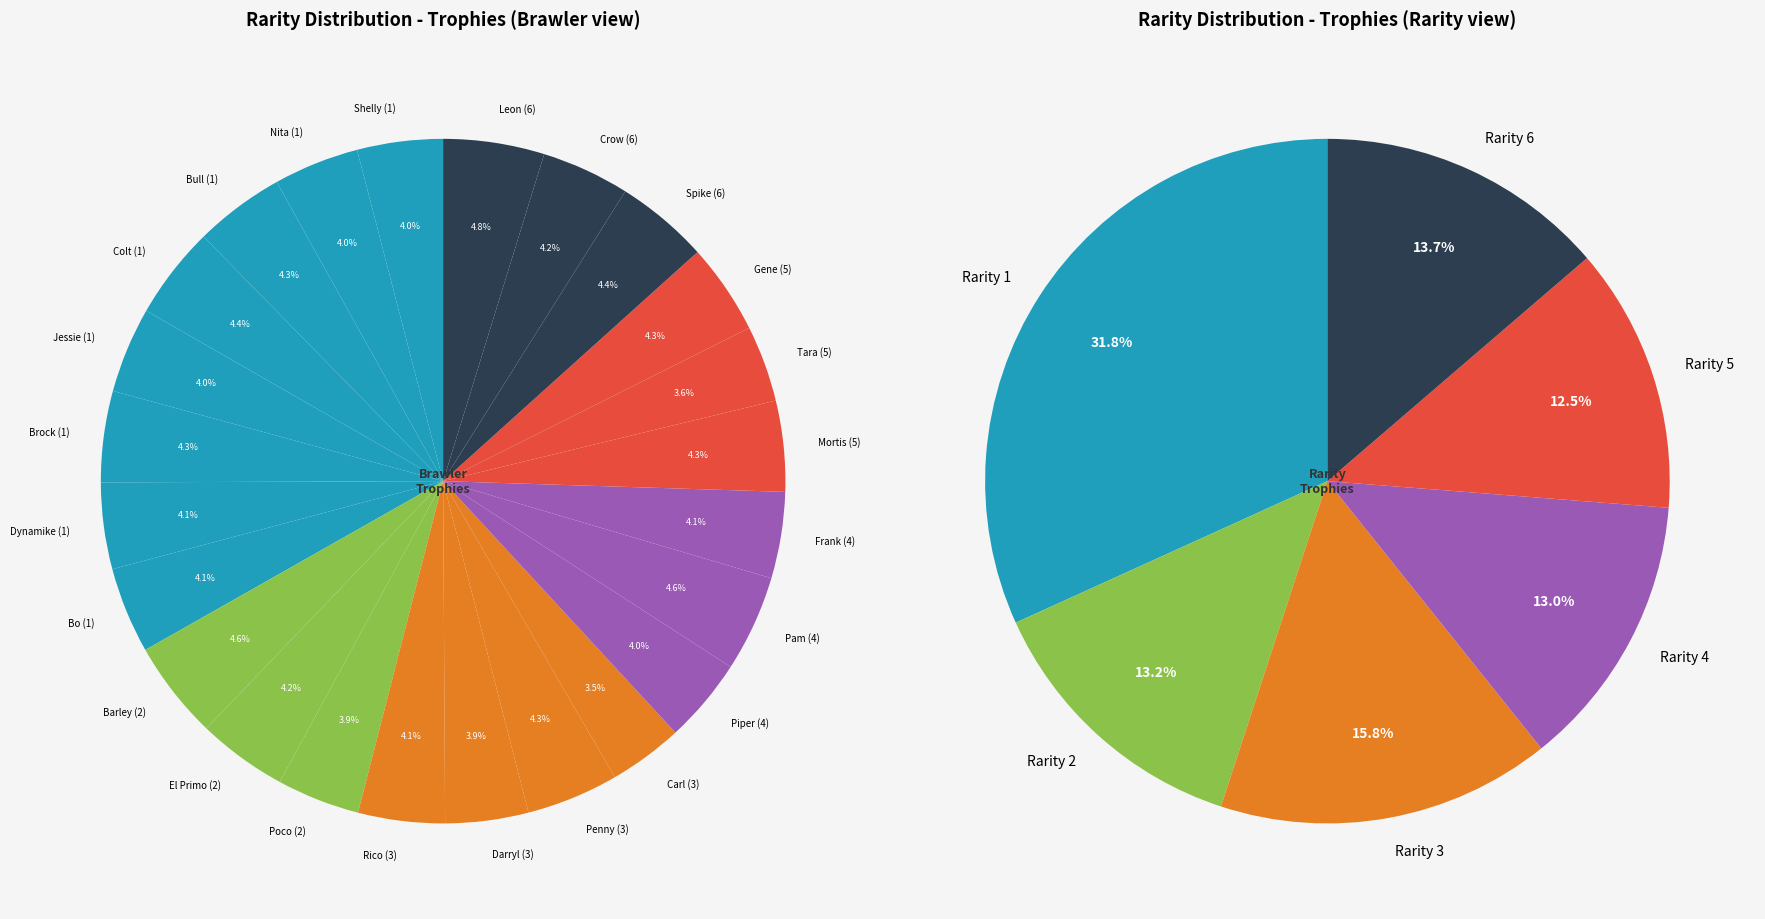

To the nearest percent, what percentage of the pie is Pam (4)?

5%